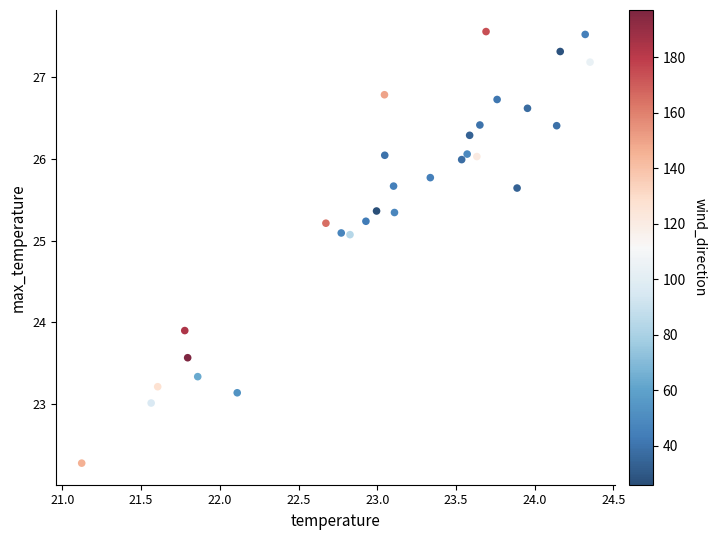

What is the range of Y values (max minus min)?

5.3